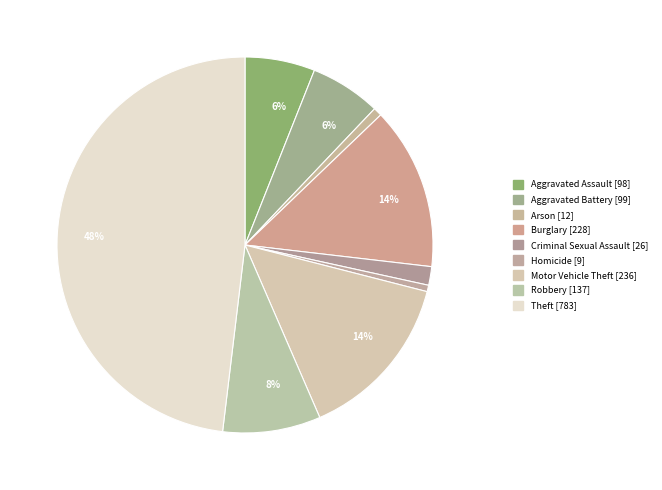

Rank the categories by value from lowest to highest.

Homicide, Arson, Criminal Sexual Assault, Aggravated Assault, Aggravated Battery, Robbery, Burglary, Motor Vehicle Theft, Theft